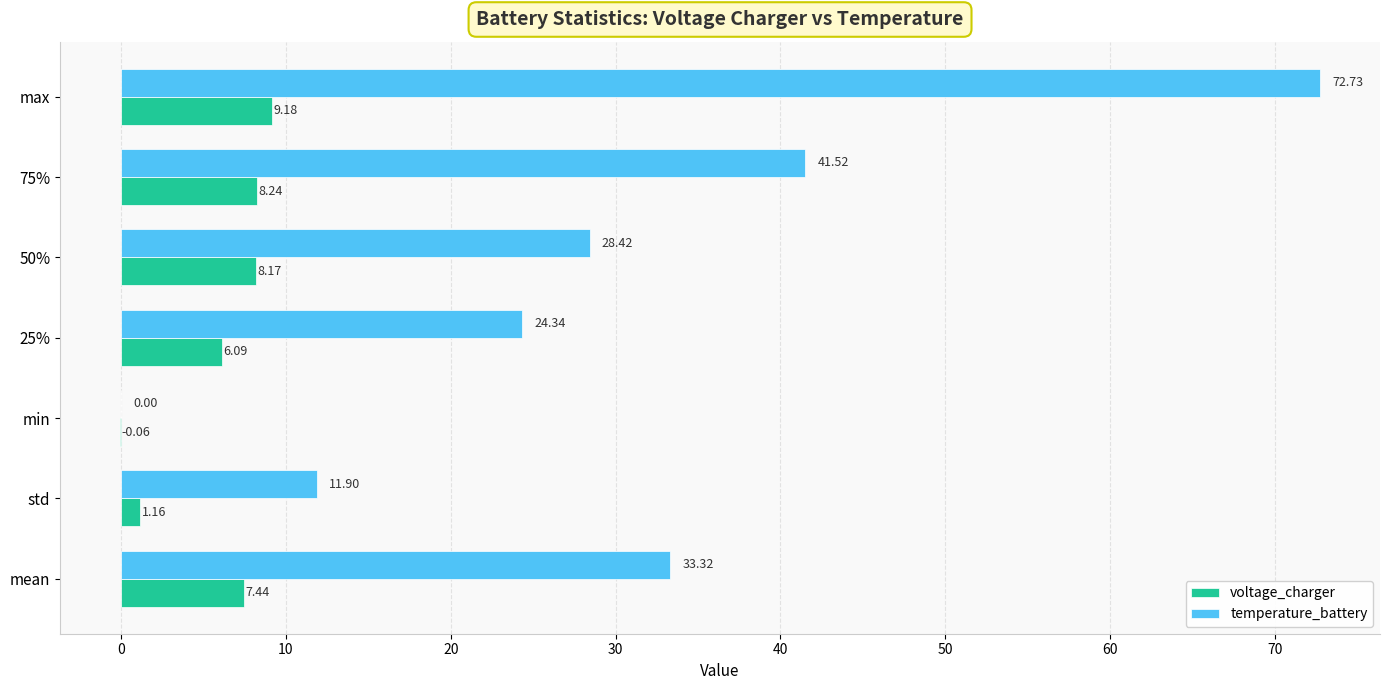

Which category has the highest value across all series?

max